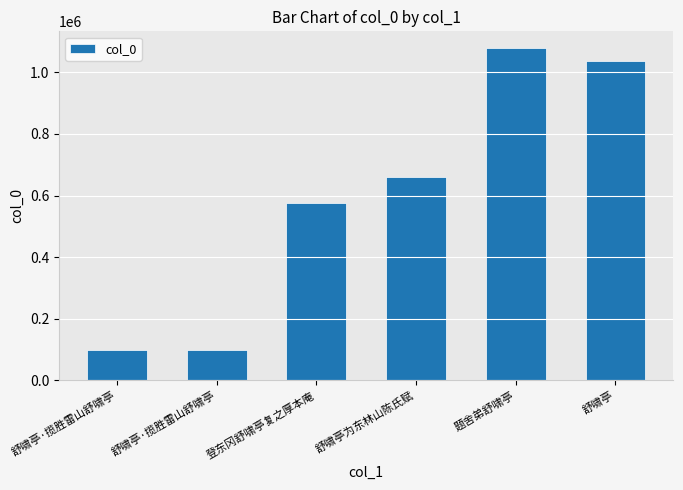

What is the sum of all values?

3550999